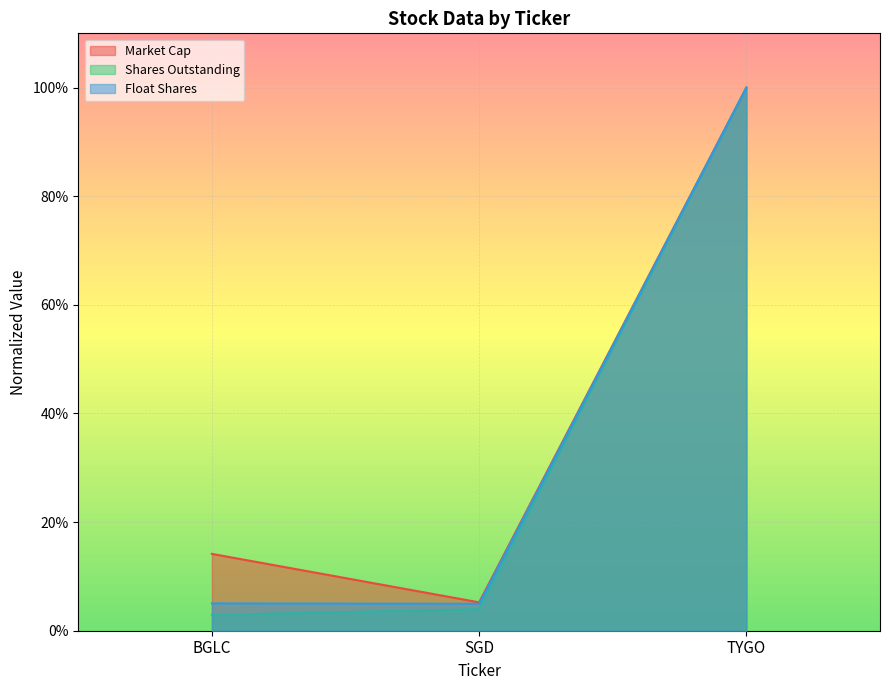

What is the difference between the maximum and minimum values in the Float Shares series?

1.0